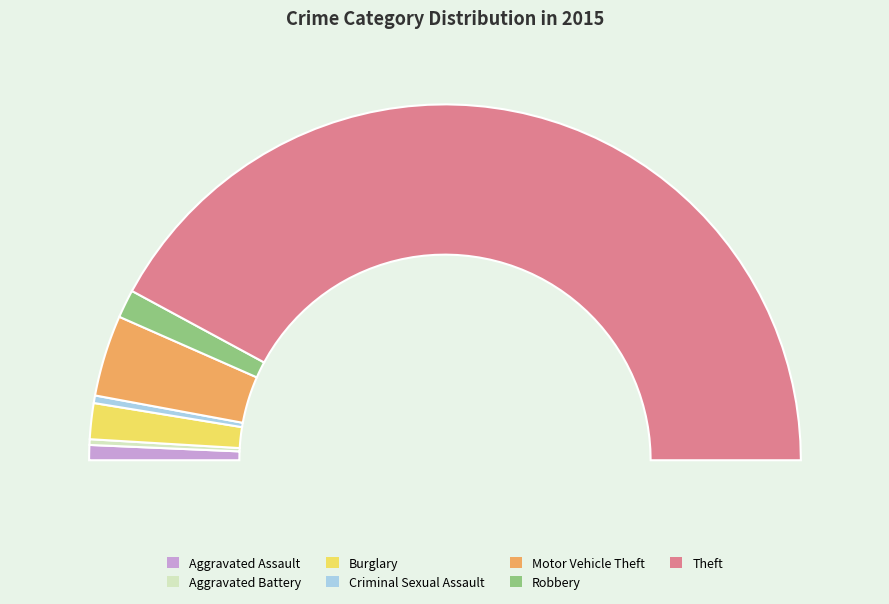

What percentage do Aggravated Assault and Criminal Sexual Assault together represent?

2.1%